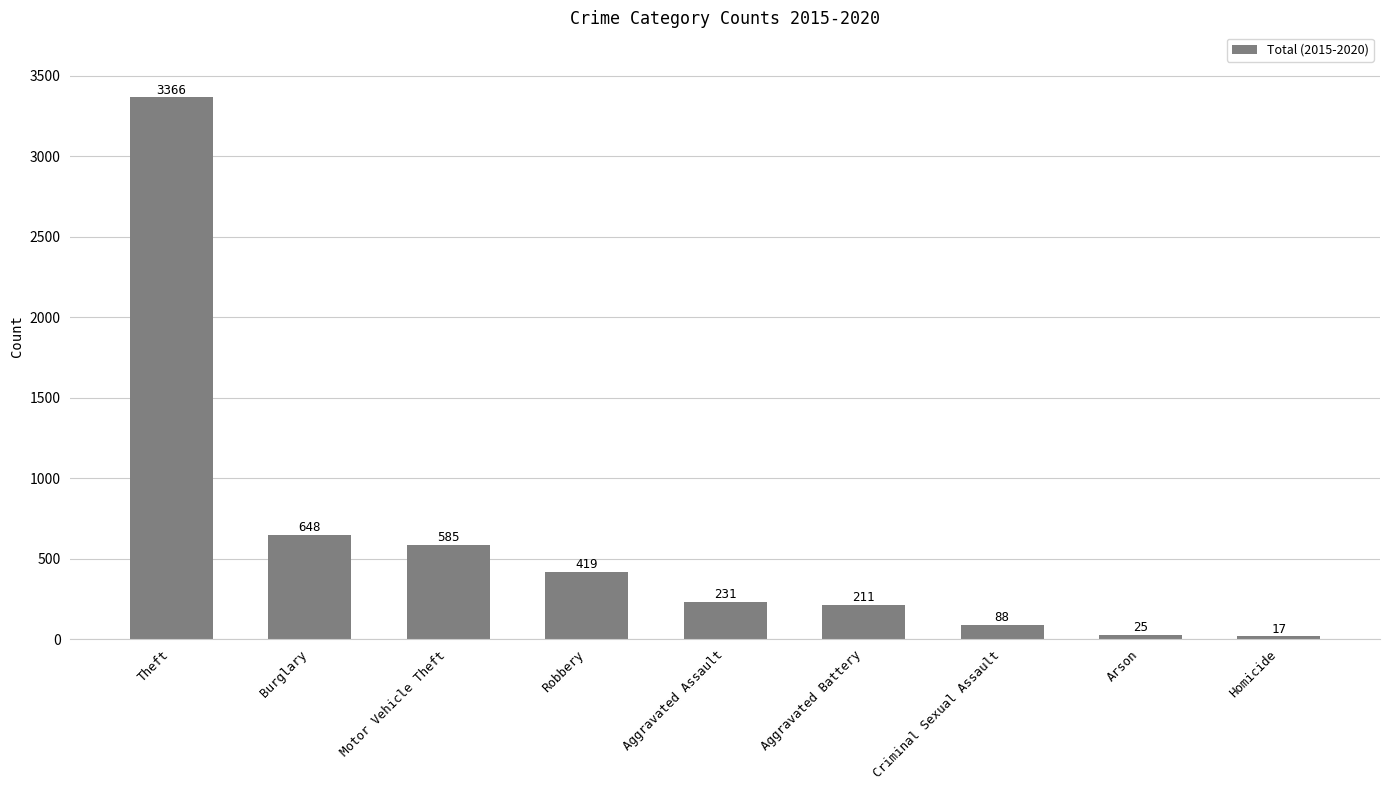

What is the change in value from Theft to Criminal Sexual Assault?

-3278